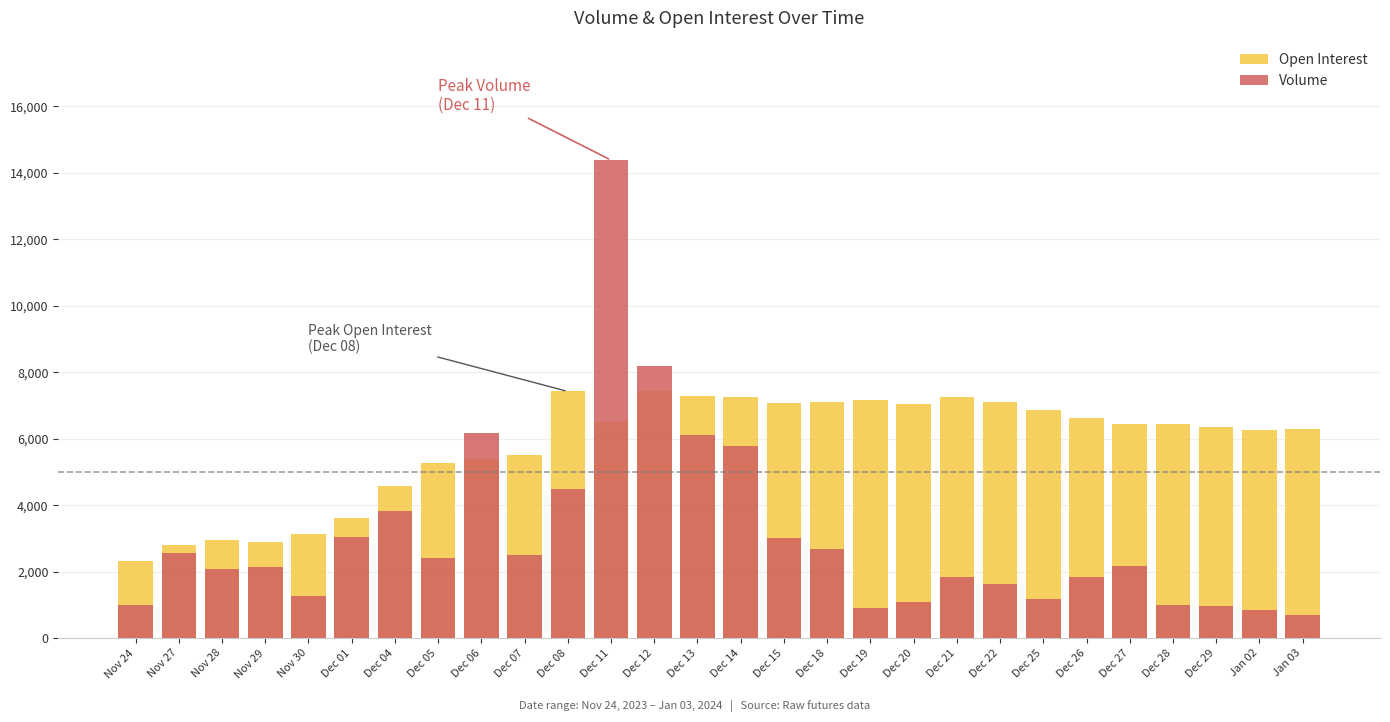

How many data points in Volume are less than 2168?

14